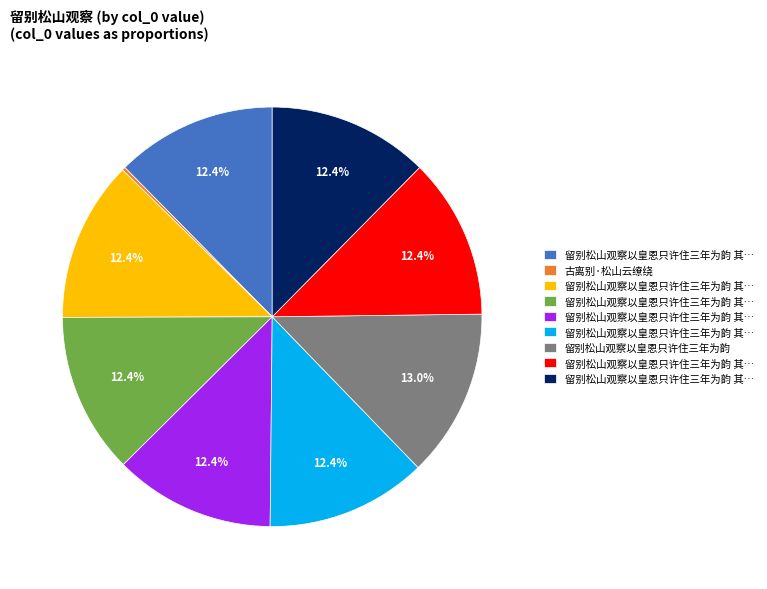

Is there a majority slice in this chart?

No